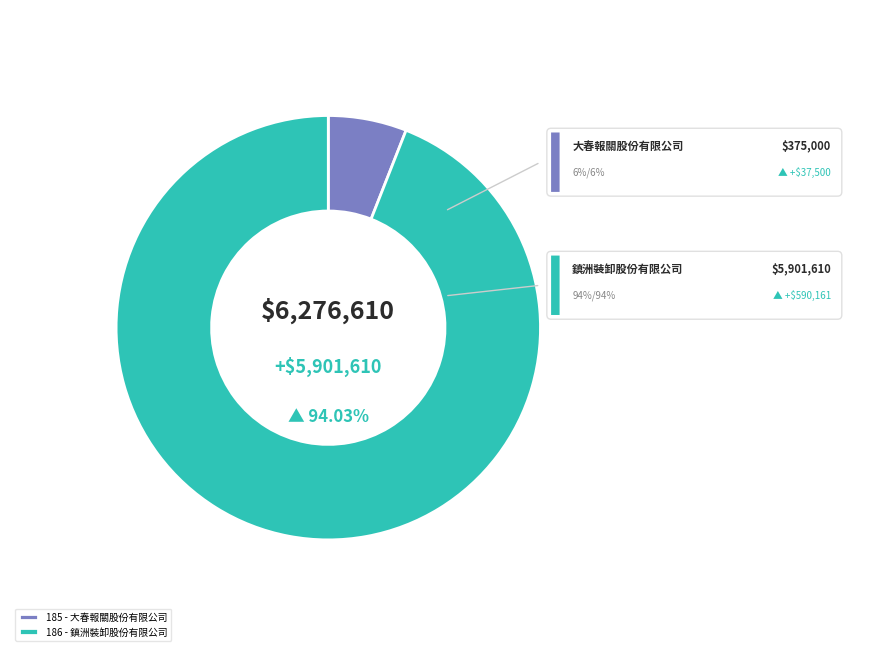

To the nearest percent, what portion does 186 represent?

94%